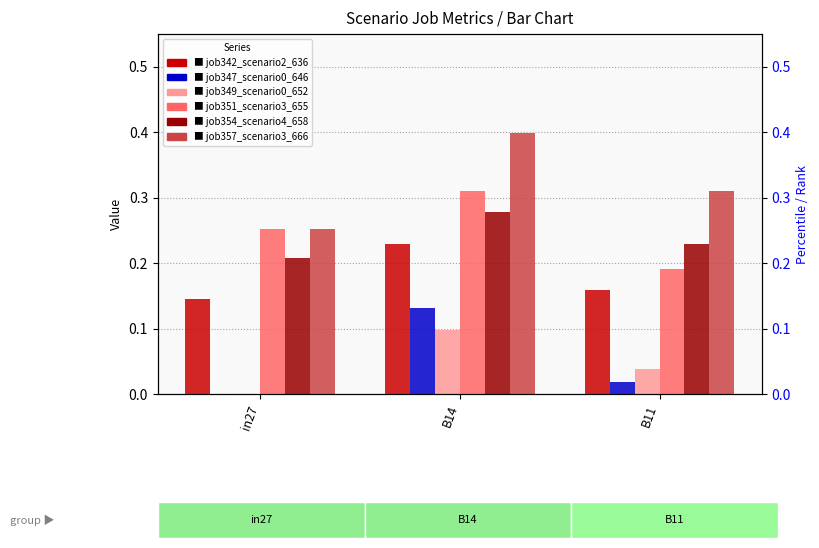

At B11, list the series in order from largest to smallest.

job357_scenario3_666, job354_scenario4_658, job351_scenario3_655, job342_scenario2_636, job349_scenario0_652, job347_scenario0_646